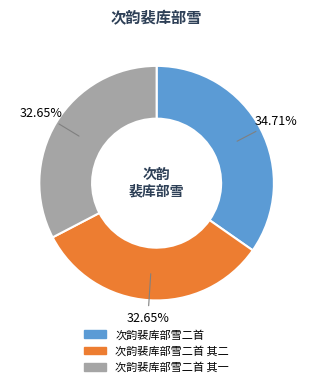

Does any single category account for the majority?

No